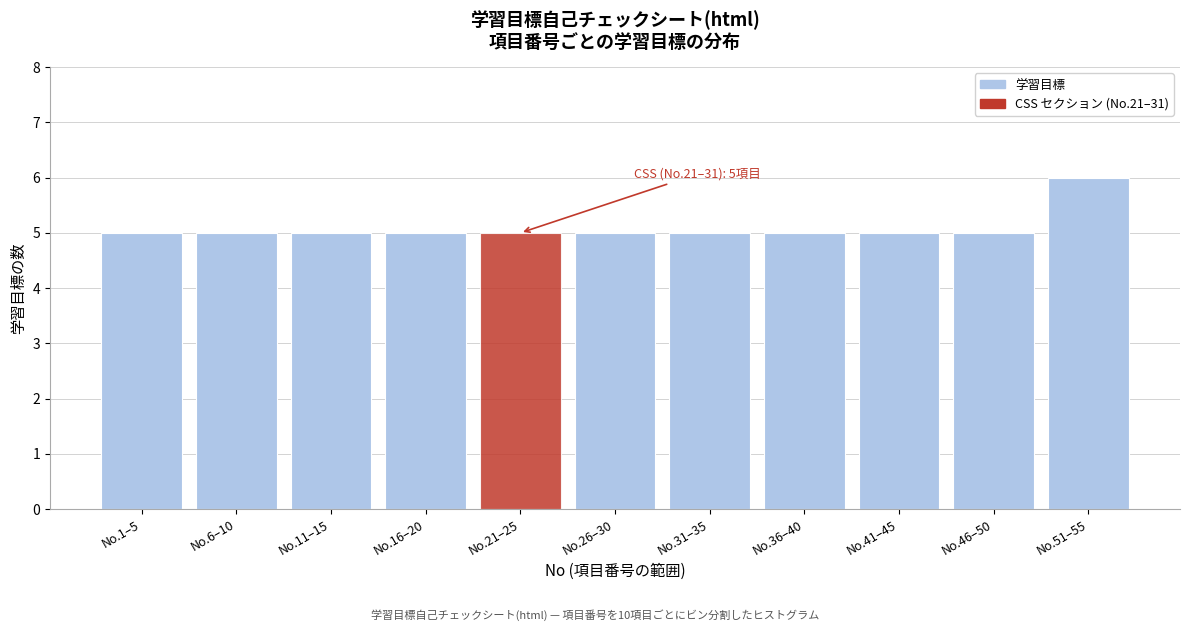

Reading left to right, what are all the values shown in this chart?

5	5	5	5	5	5	5	5	5	5	6